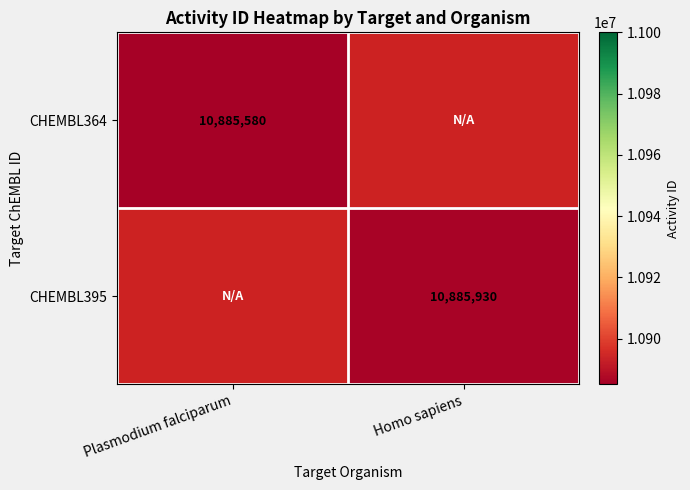

True or false: CHEMBL364 has a value of 5983651 at Plasmodium falciparum.

False